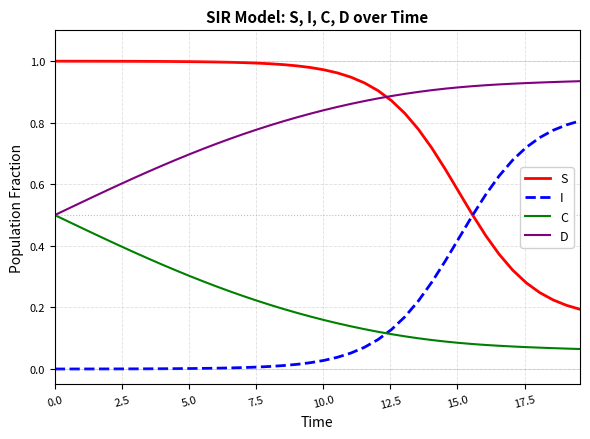

After their last crossing, which series has the higher values: C or I?

I